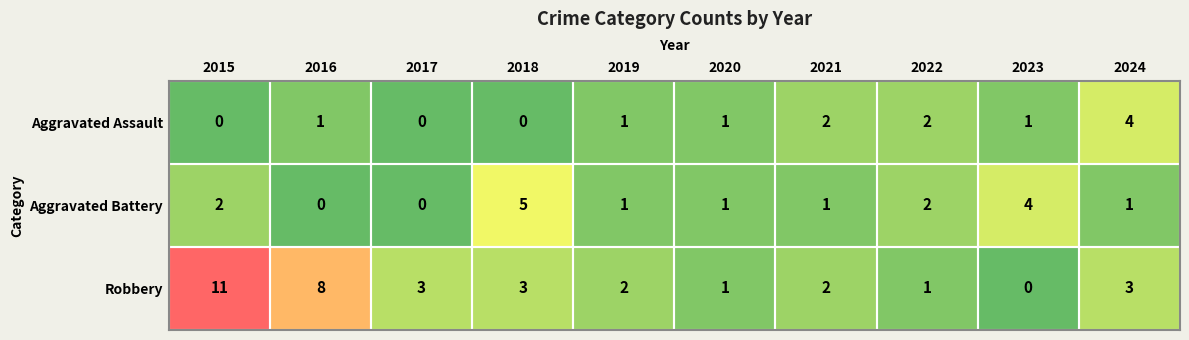

Count the number of categories in the chart.

10